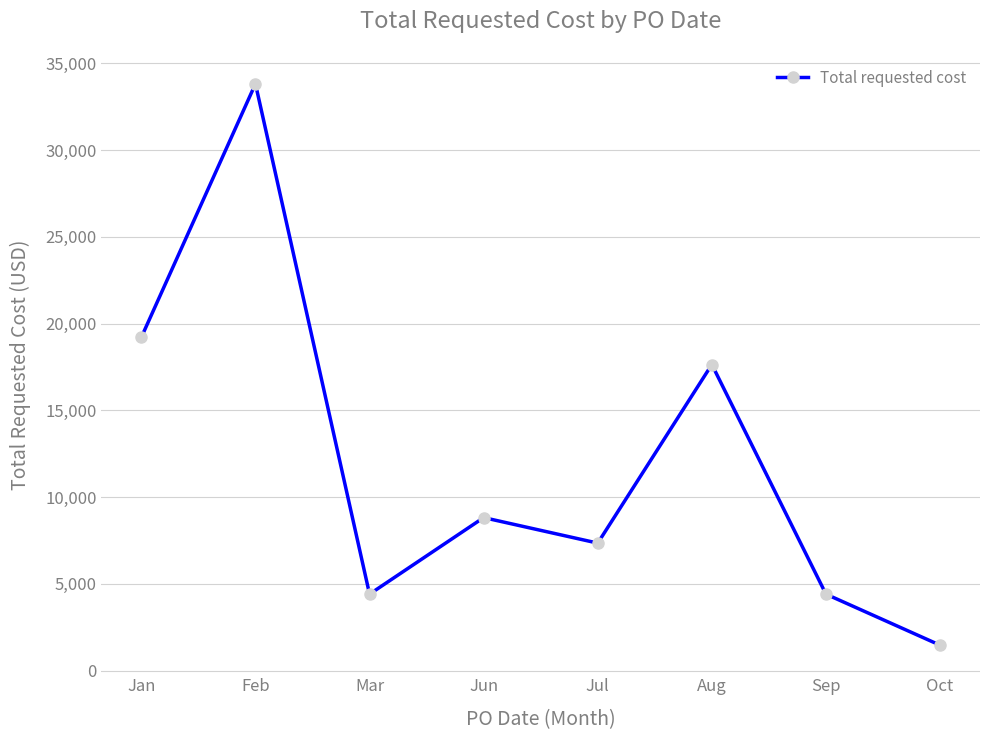

Which has a higher value, Mar or Aug?

Aug